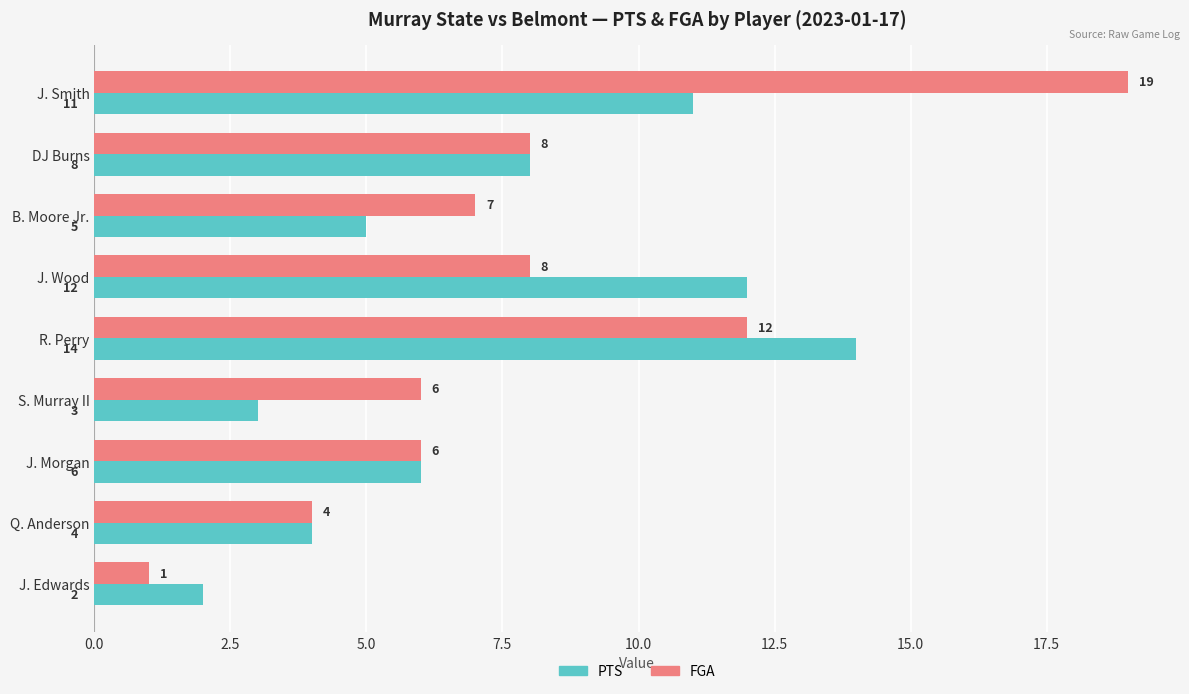

True or false: FGA has a value of 19 at R. Perry.

False